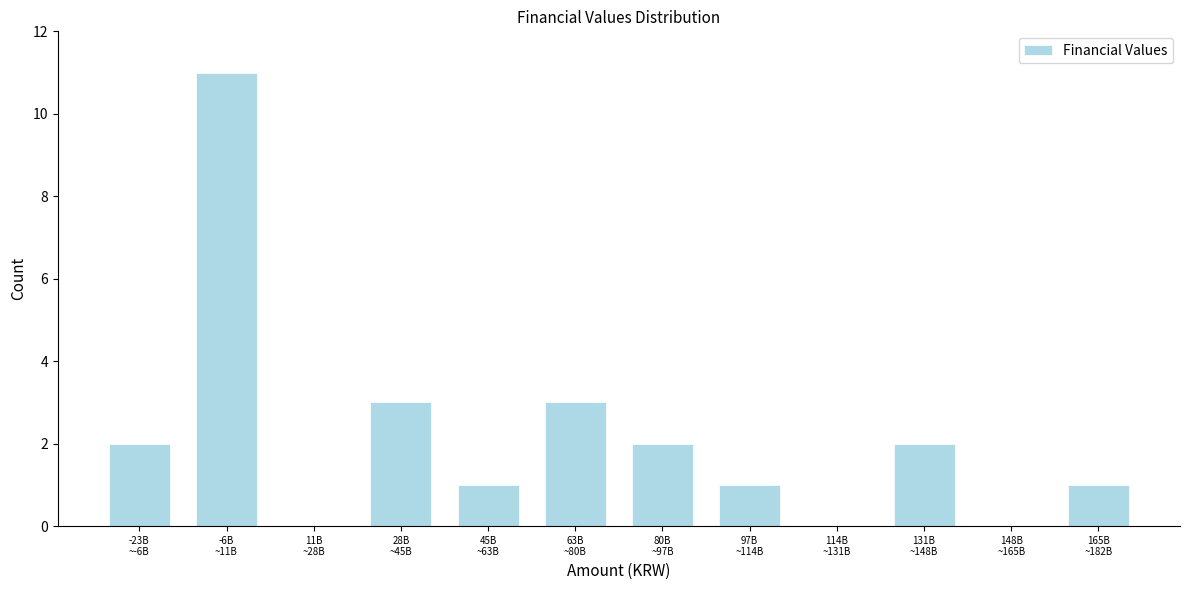

What is the sum of all values?

26